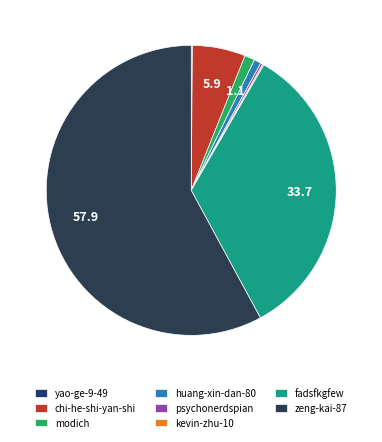

What is the change in value from yao-ge-9-49 to kevin-zhu-10?

+115